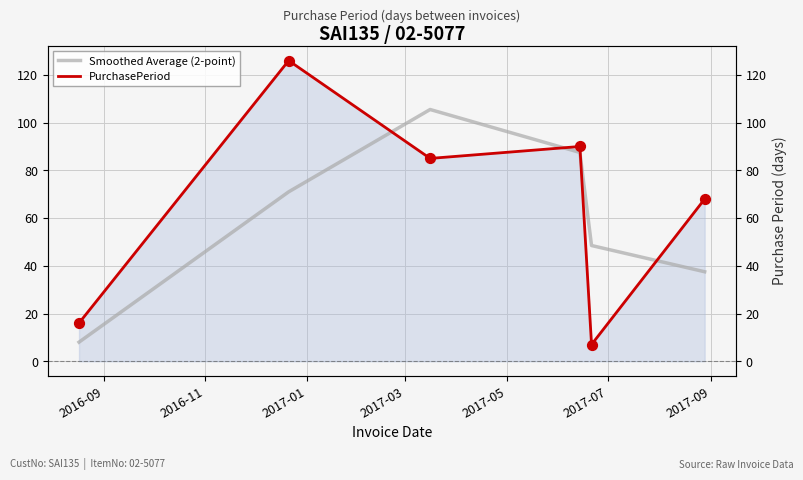

Which series contains the highest Y value?

PurchasePeriod